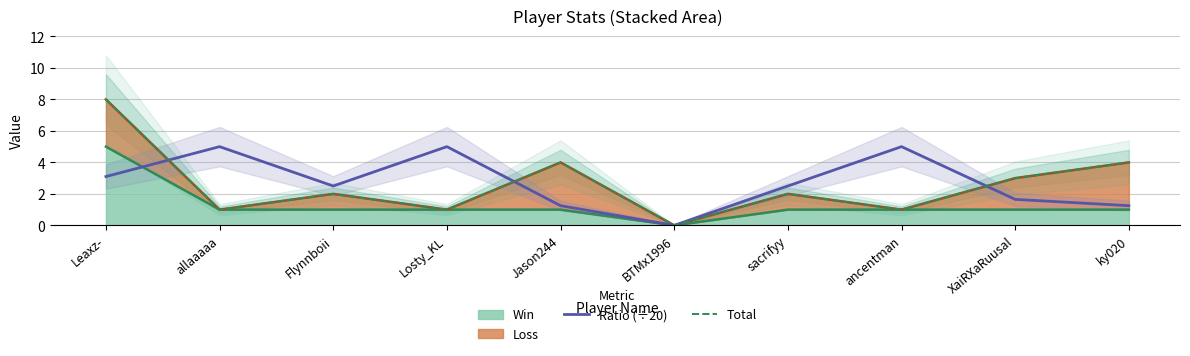

True or false: Total has a value of 2.0 at sacrifyy.

True